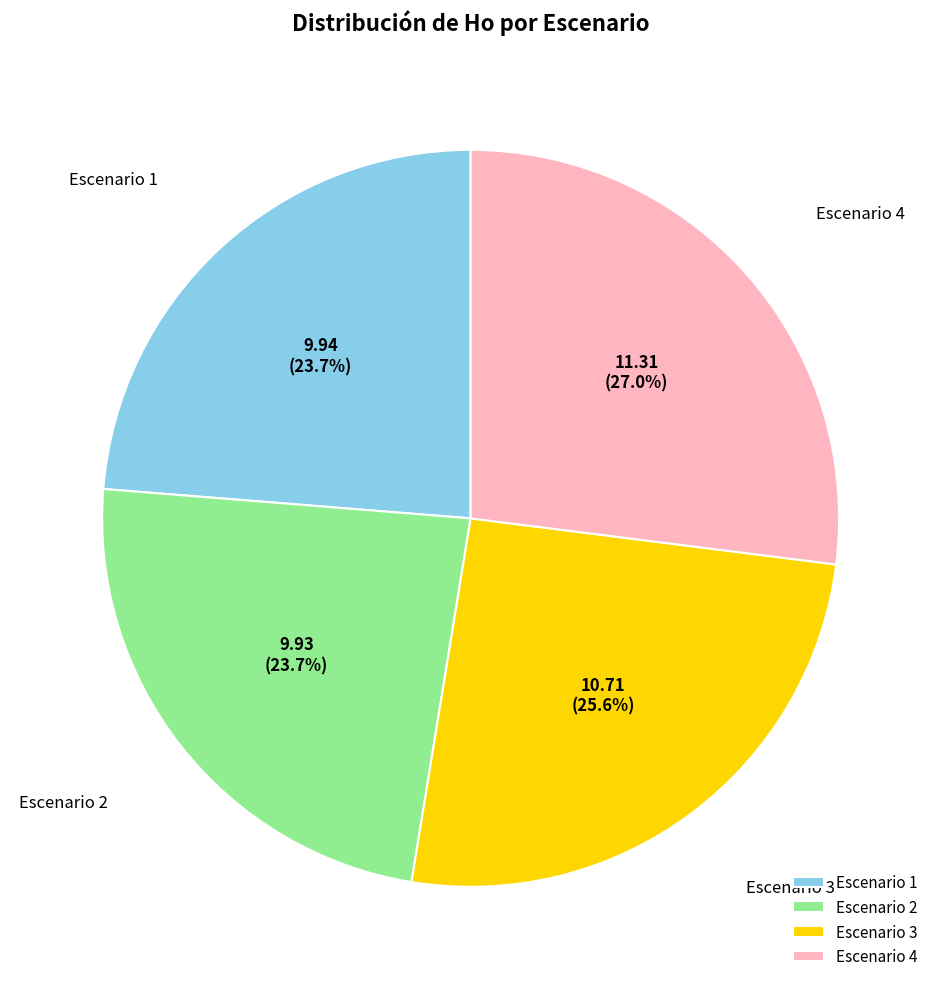

What is the ratio of the value at Escenario 2 to the value at Escenario 4?

0.9